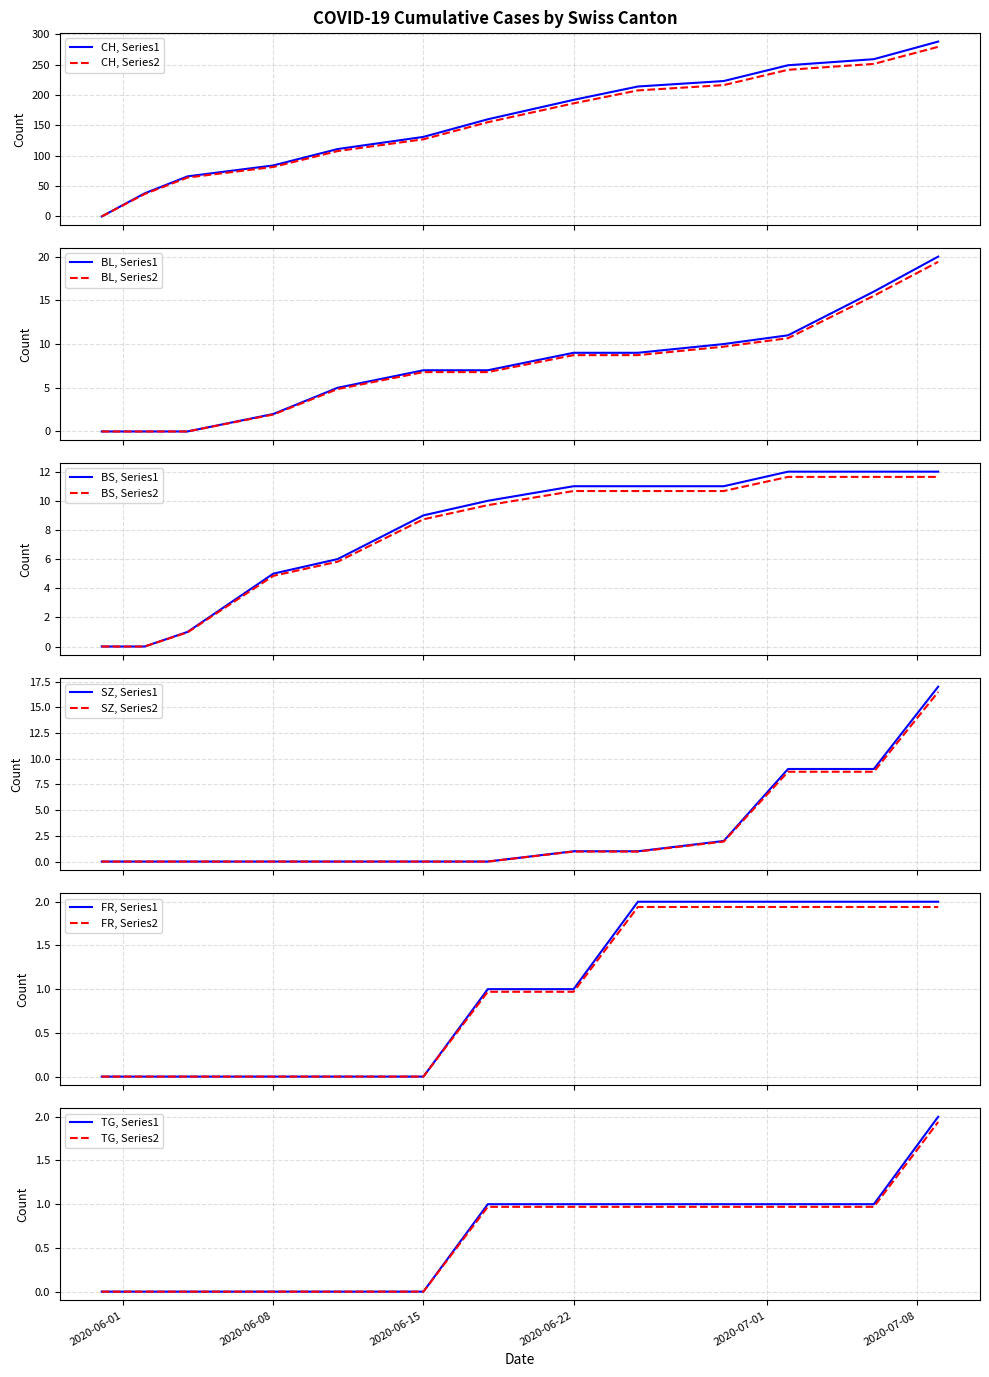

What position from the left is 2020-06-04?

3